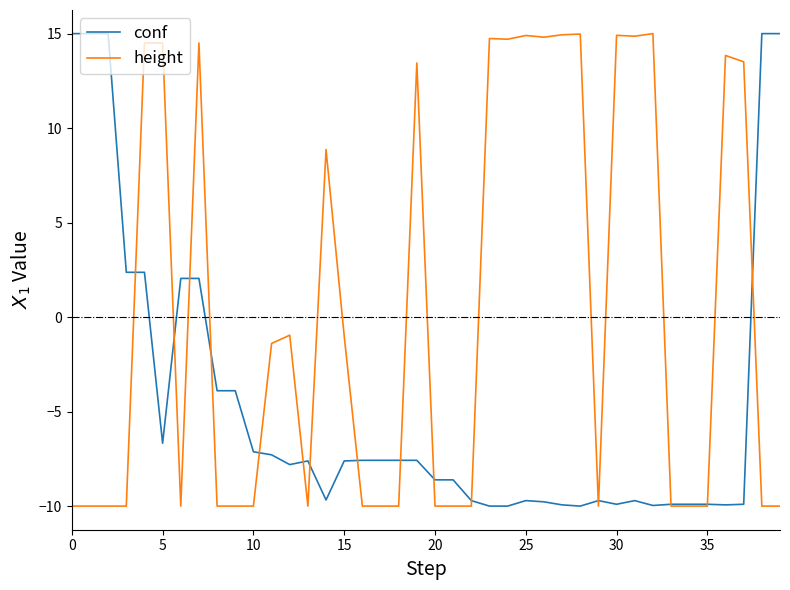

What is the greatest value displayed?

15.0